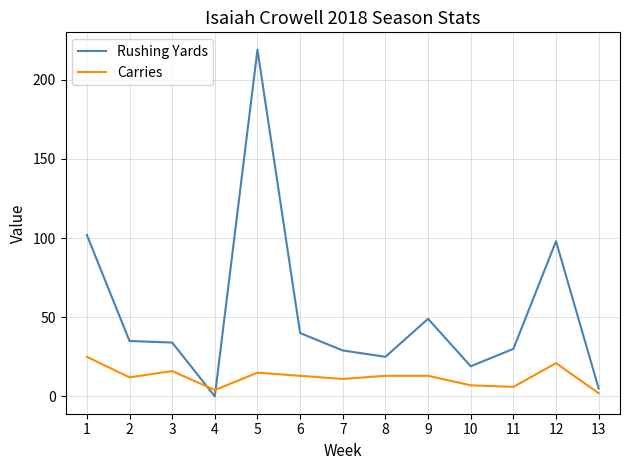

Reading left to right, transcribe all the data shown in this chart.

Rushing Yards: 1=102	2=35	3=34	4=0	5=219	6=40	7=29	8=25	9=49	10=19	11=30	12=98	13=5
Carries: 1=25	2=12	3=16	4=4	5=15	6=13	7=11	8=13	9=13	10=7	11=6	12=21	13=2